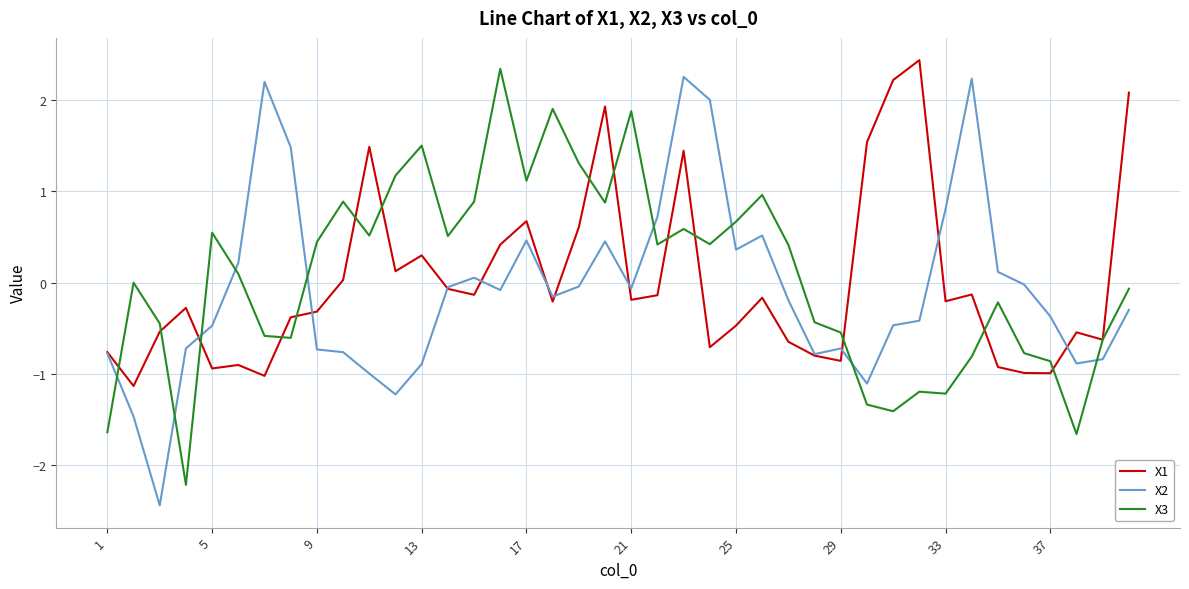

What is the average value of the X3 series?

0.1